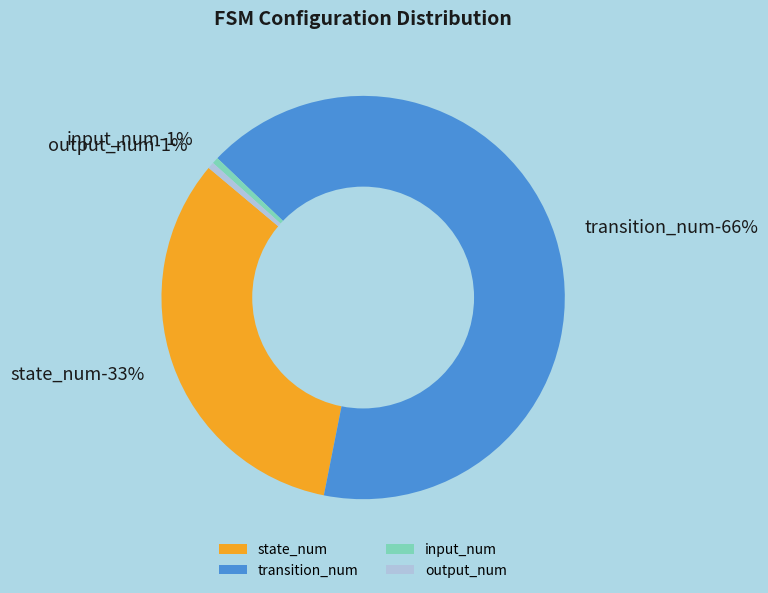

What is the total percentage of state_num and transition_num?

99.0%